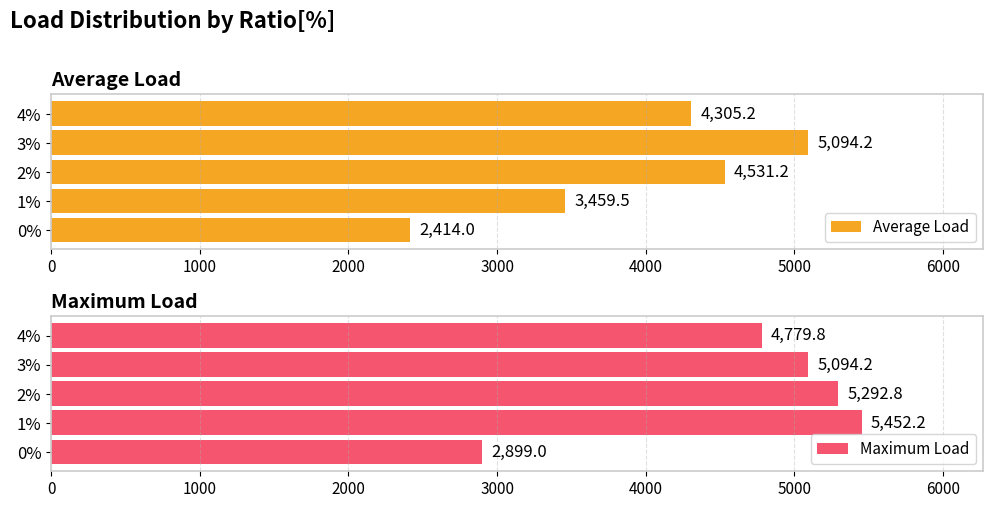

Count the number of data series in this chart.

2